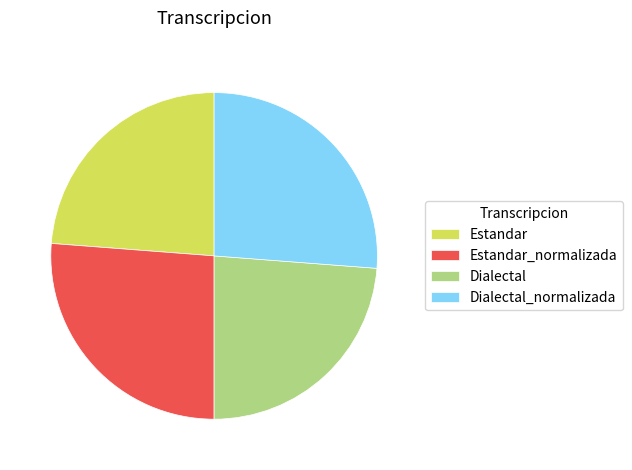

Is there a majority slice in this chart?

No